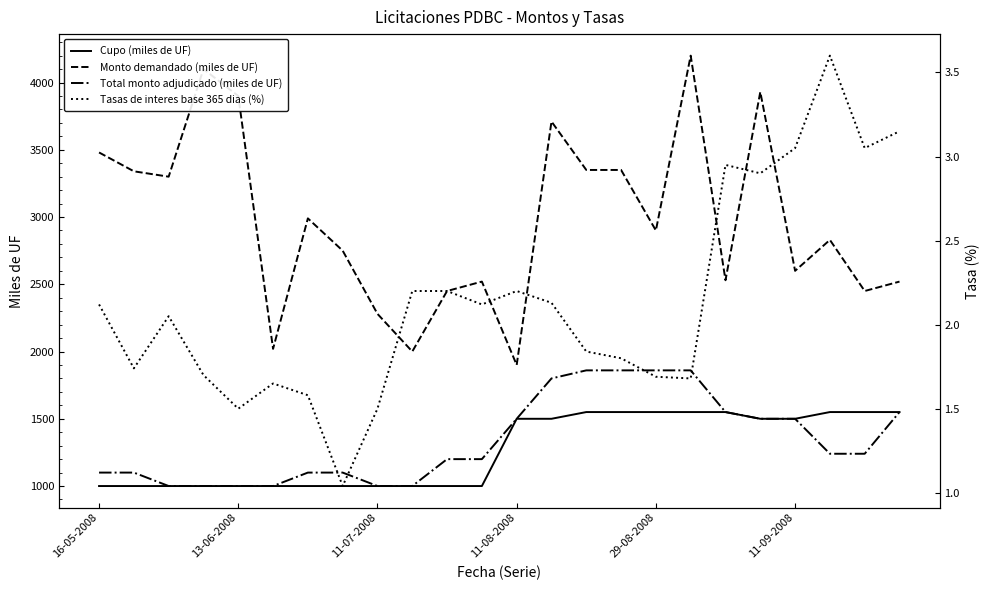

What are all the series names shown in the legend?

Cupo (miles de UF), Monto demandado (miles de UF), Total monto adjudicado (miles de UF), Tasas de interes base 365 dias (%)